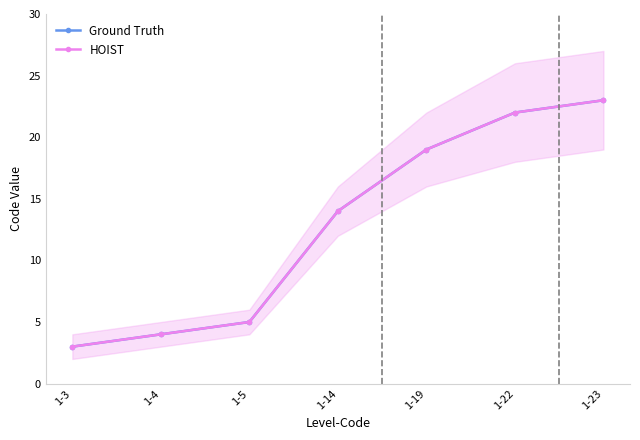

True or false: HOIST has a value of 39 at 1-22.

False